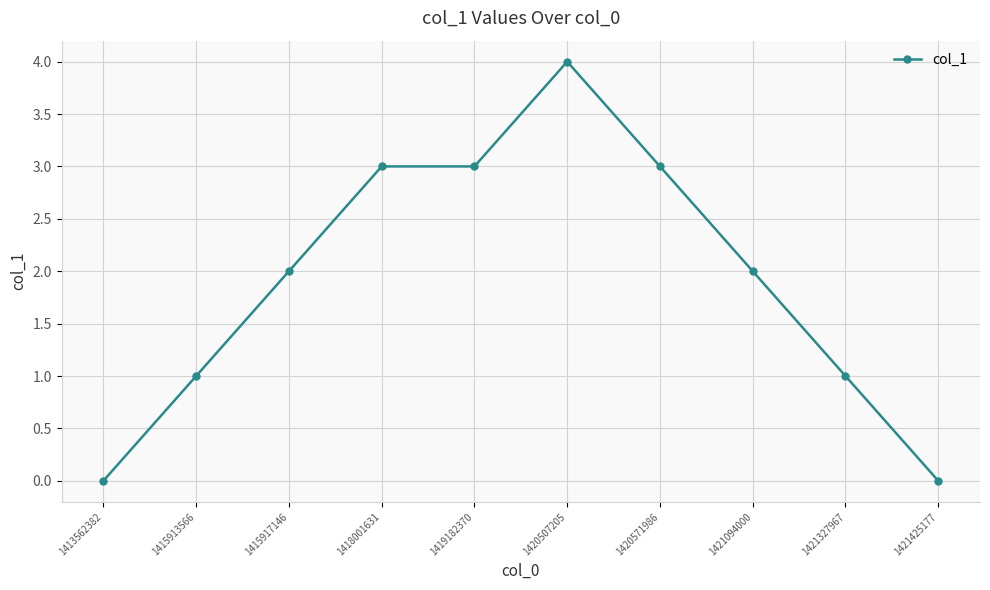

How many values are between 1 and 3?

7